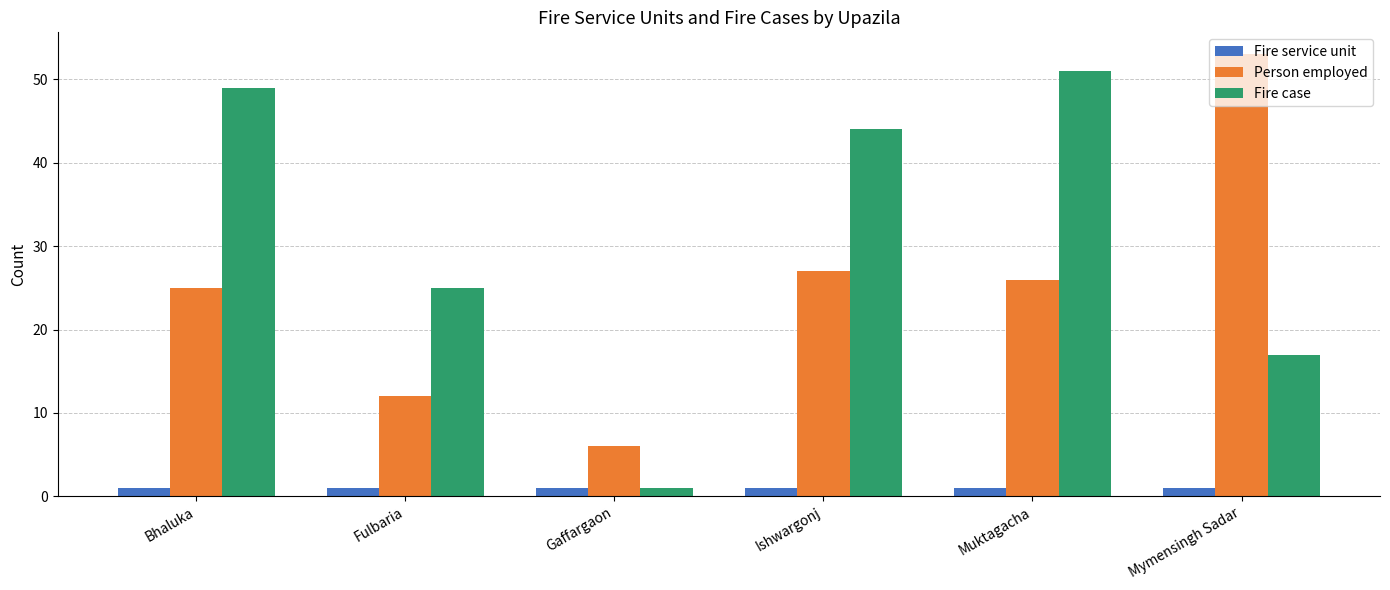

What is the spread (max minus min) of values at Fulbaria?

24